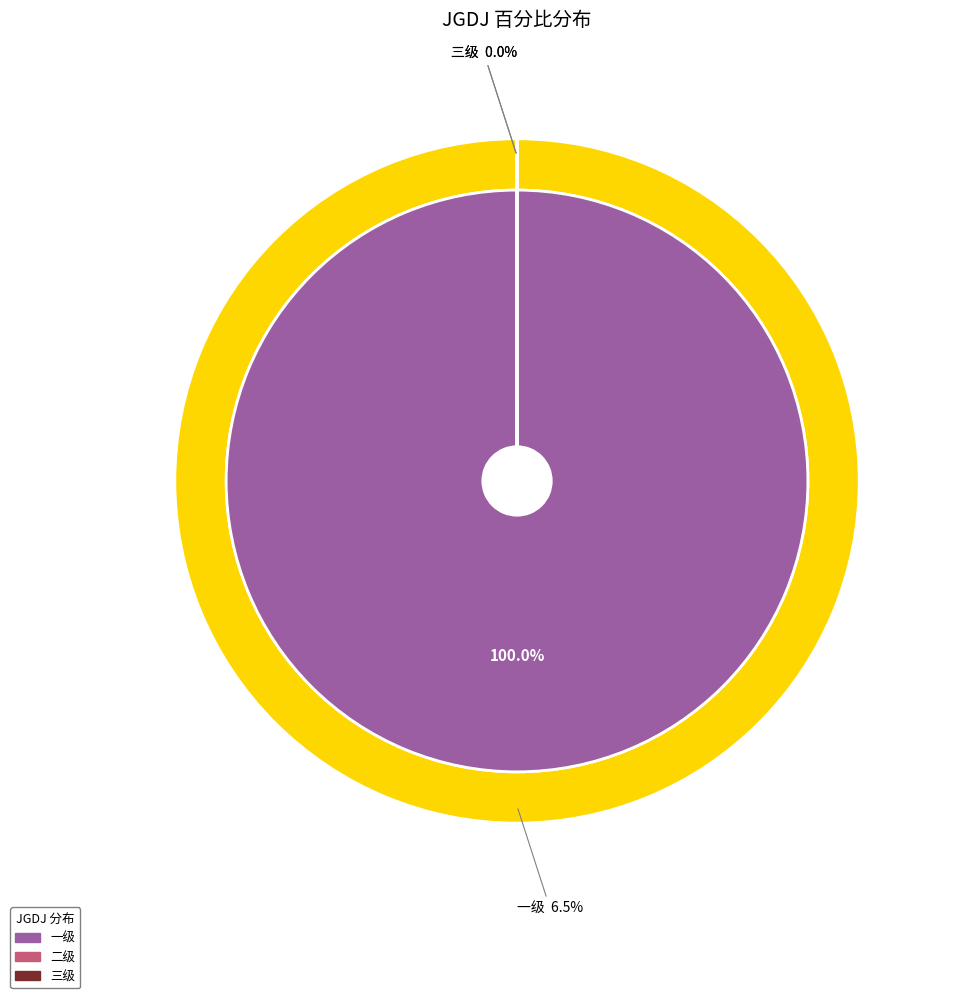

The 二级 slice represents 0% of the pie. True or false?

True